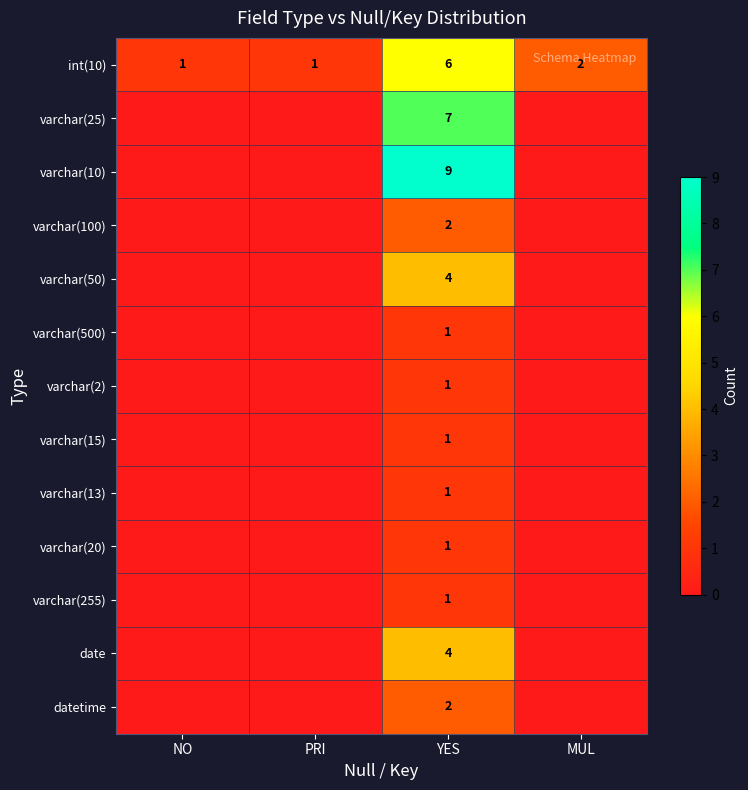

What is the difference between the maximum and minimum values in the int(10) series?

5